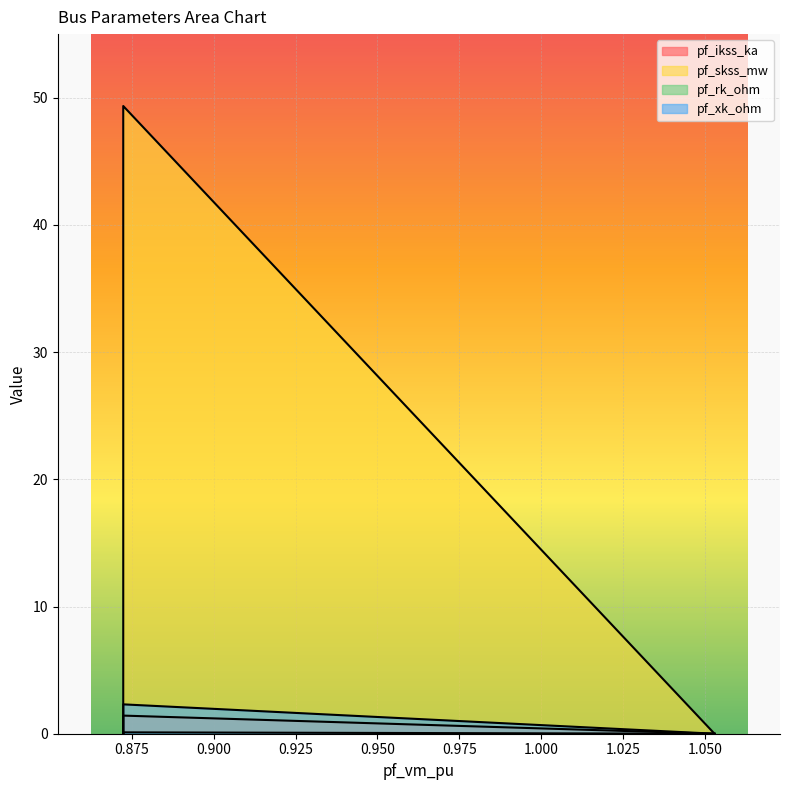

Reading left to right, list all the values displayed in this chart.

pf_ikss_ka: 0.0	1.4	0.0	0.0	0.0
pf_skss_mw: 0.0	49.3	0.0	0.0	0.0
pf_rk_ohm: 0.0	0.1	0.0	0.0	0.0
pf_xk_ohm: 0.0	2.3	0.0	0.0	0.0